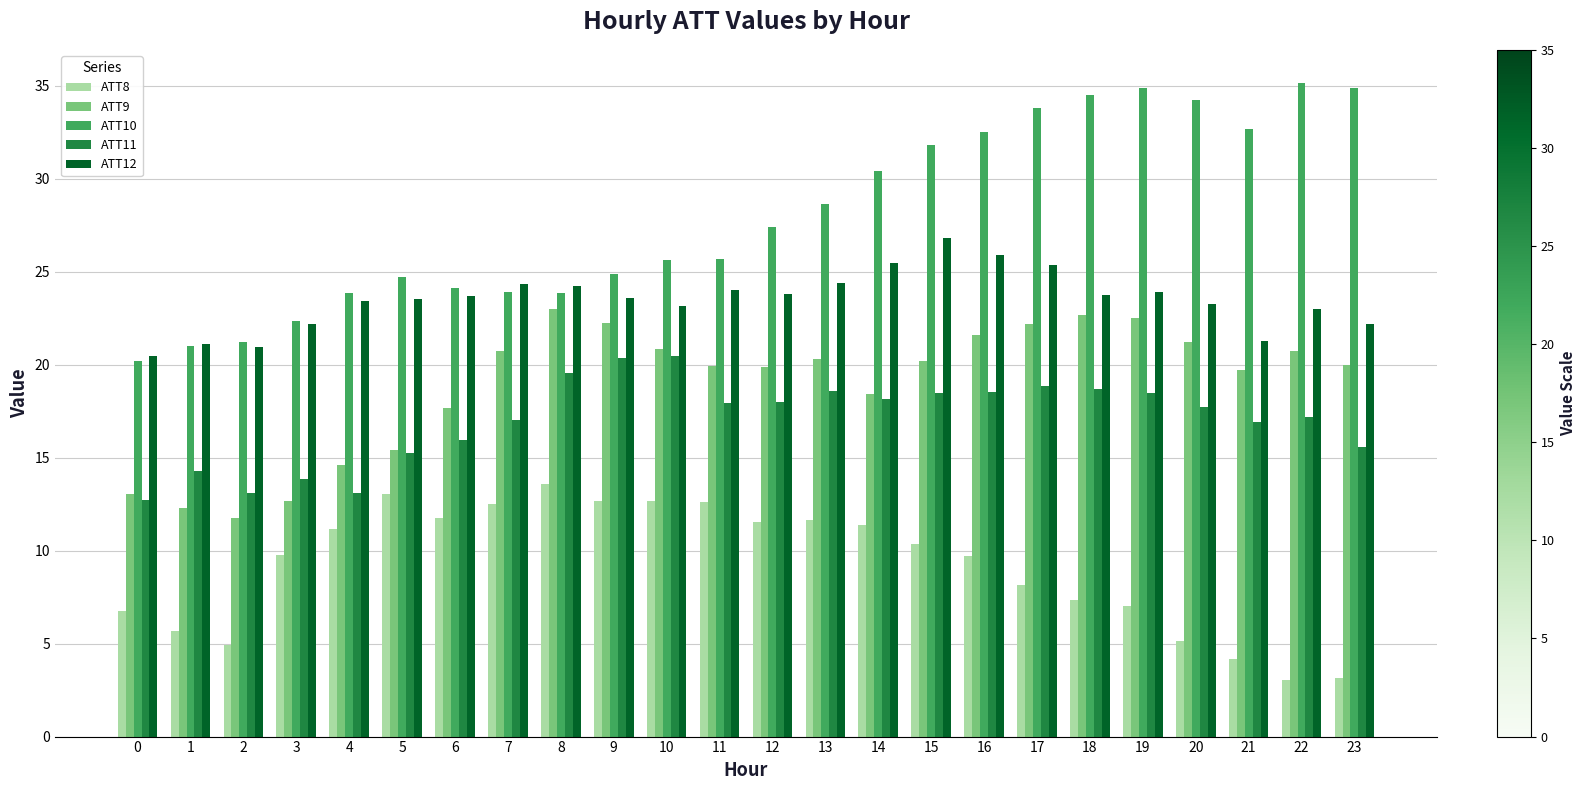

At which label is ATT8 closest to 8?

17